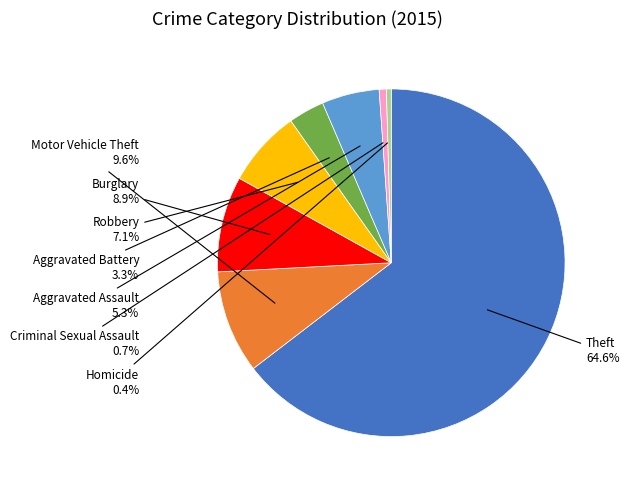

Is there any slice that represents more than half of the pie?

Yes